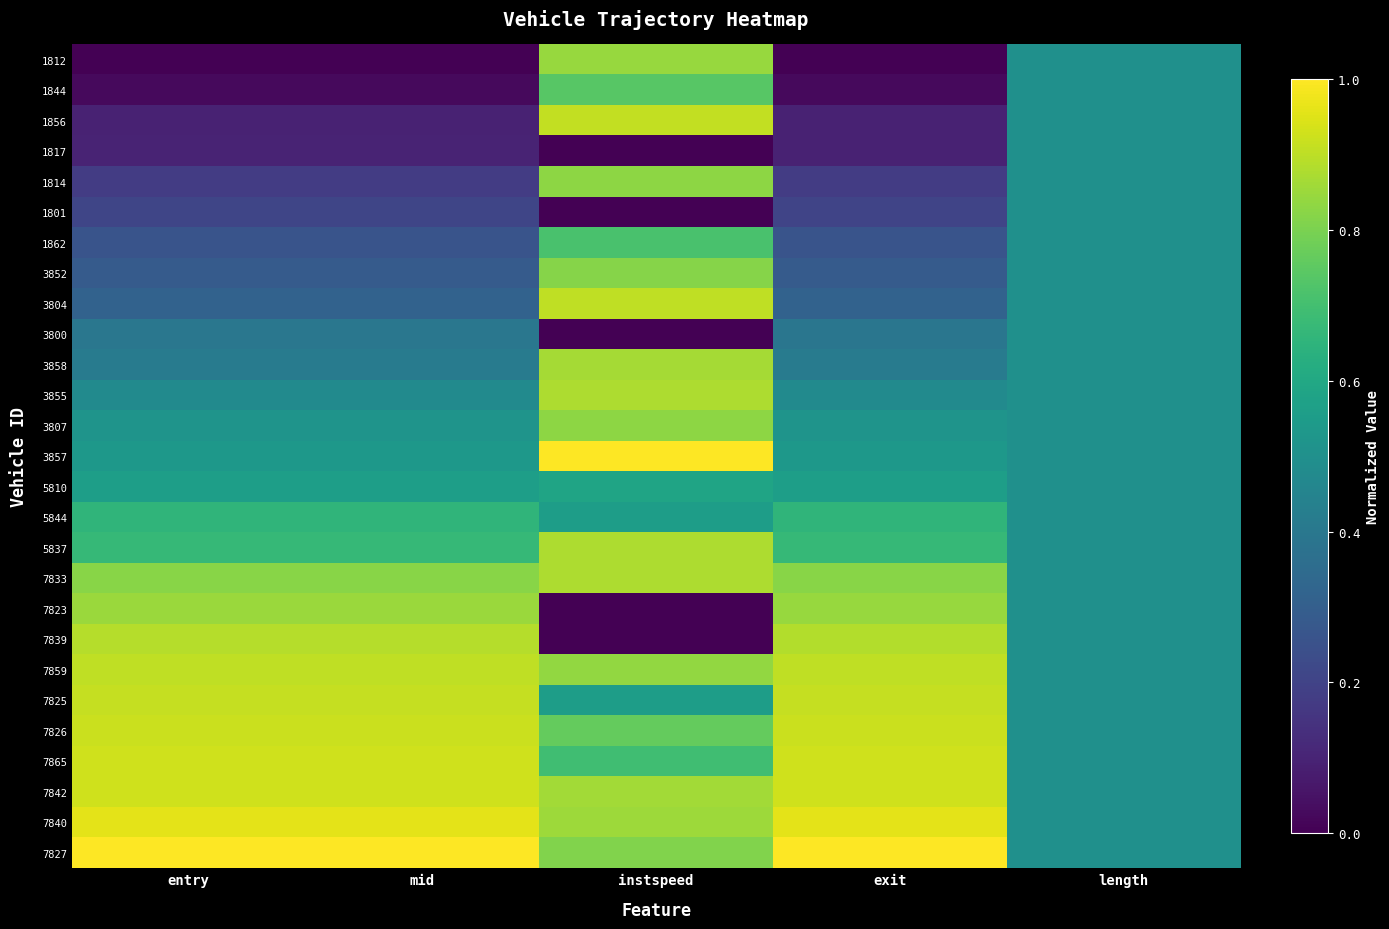

Which series has the widest spread of values?

7839